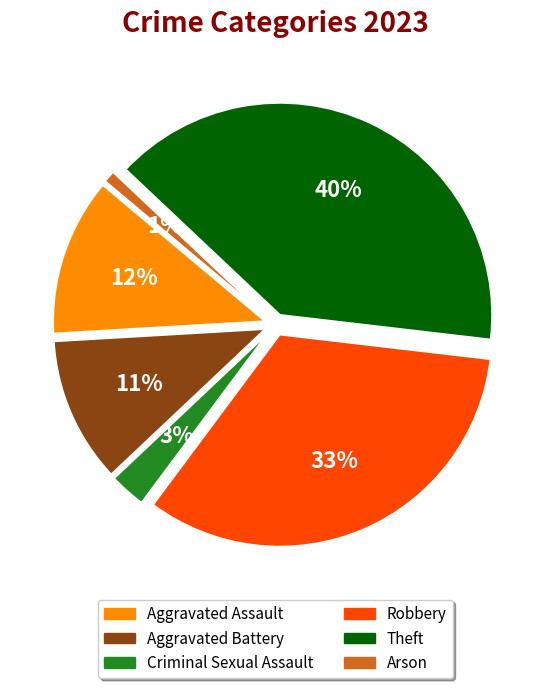

Is Aggravated Assault the majority of the pie?

No